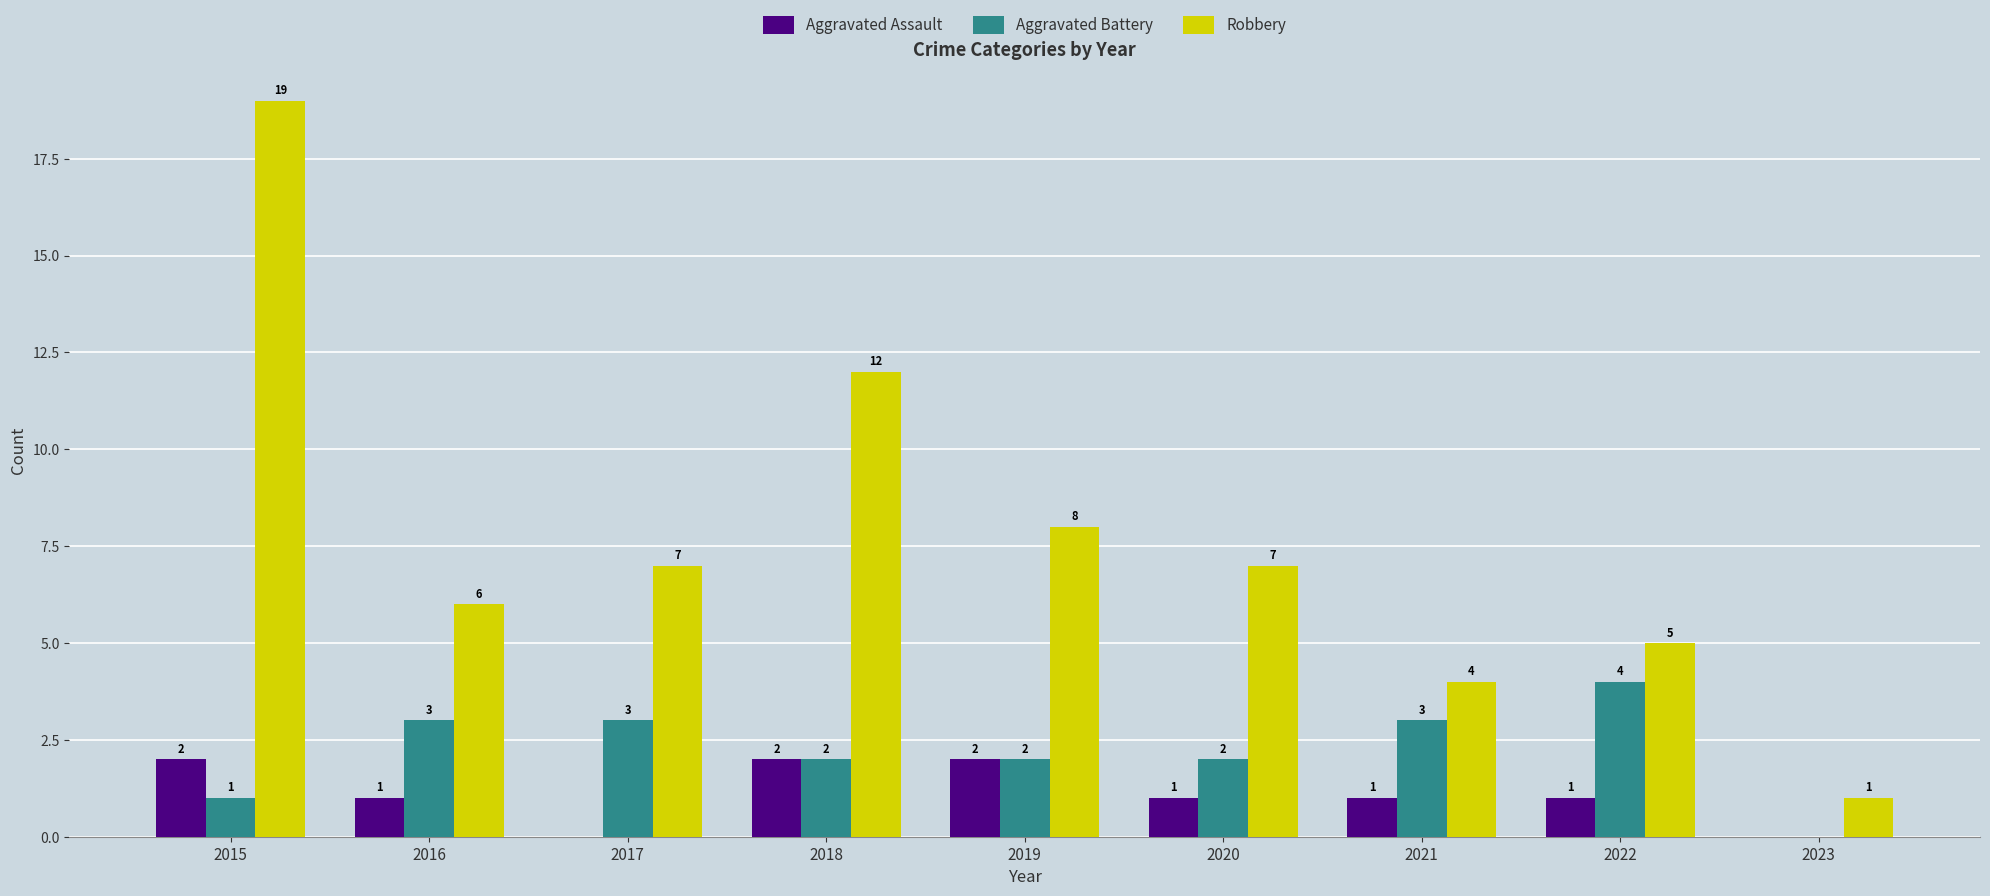

True or false: Aggravated Assault has a value of 2 at 2015.

True